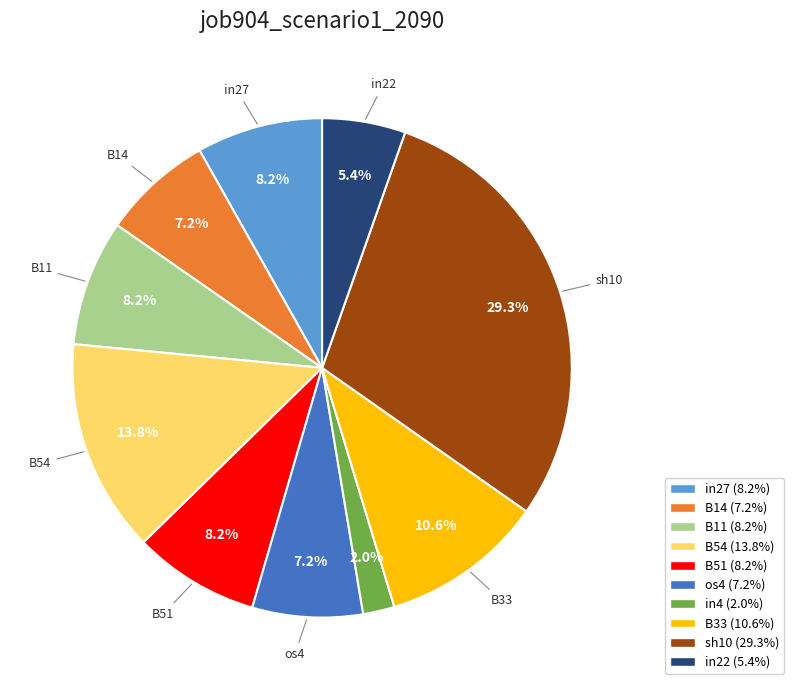

Does any single category account for the majority?

No